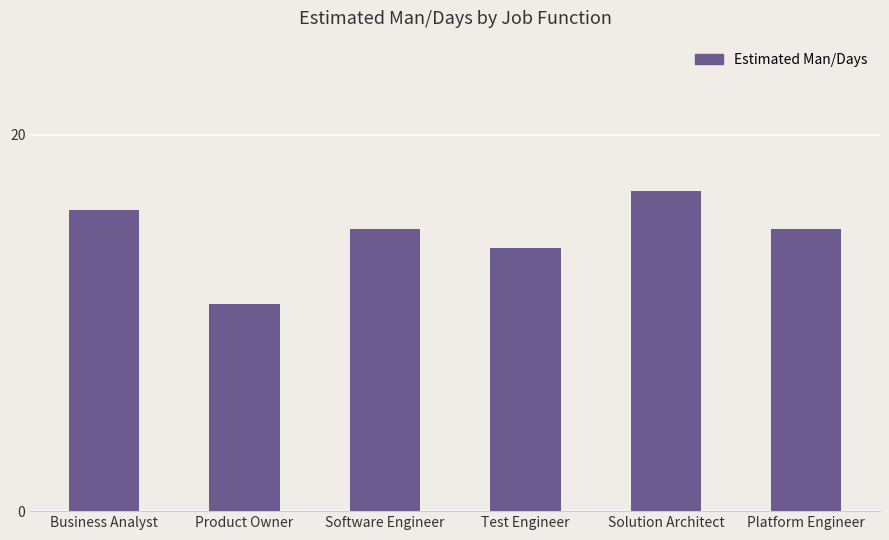

The chart shows a value of 6 at Software Engineer. True or false?

False